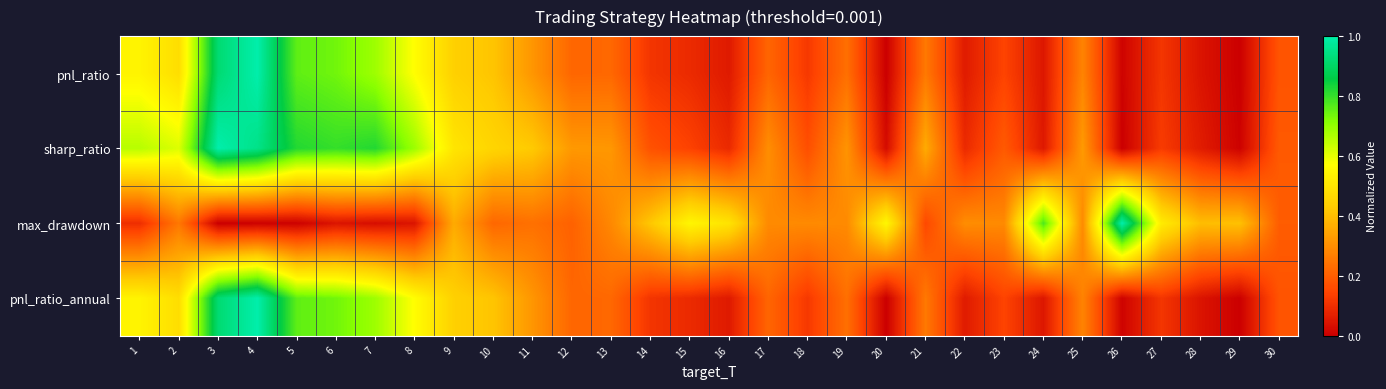

How many data points does each series have?

30